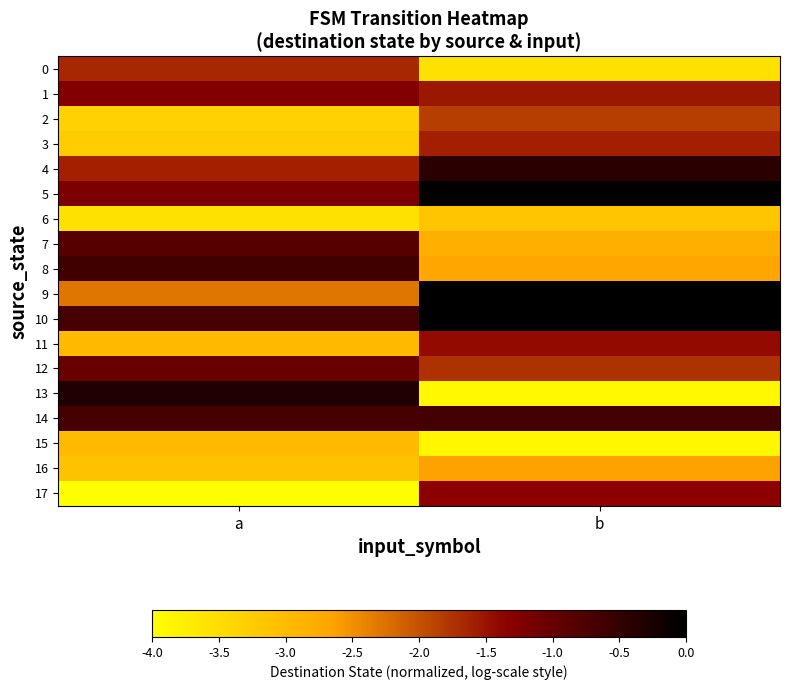

What is the smallest value displayed?

-4.0